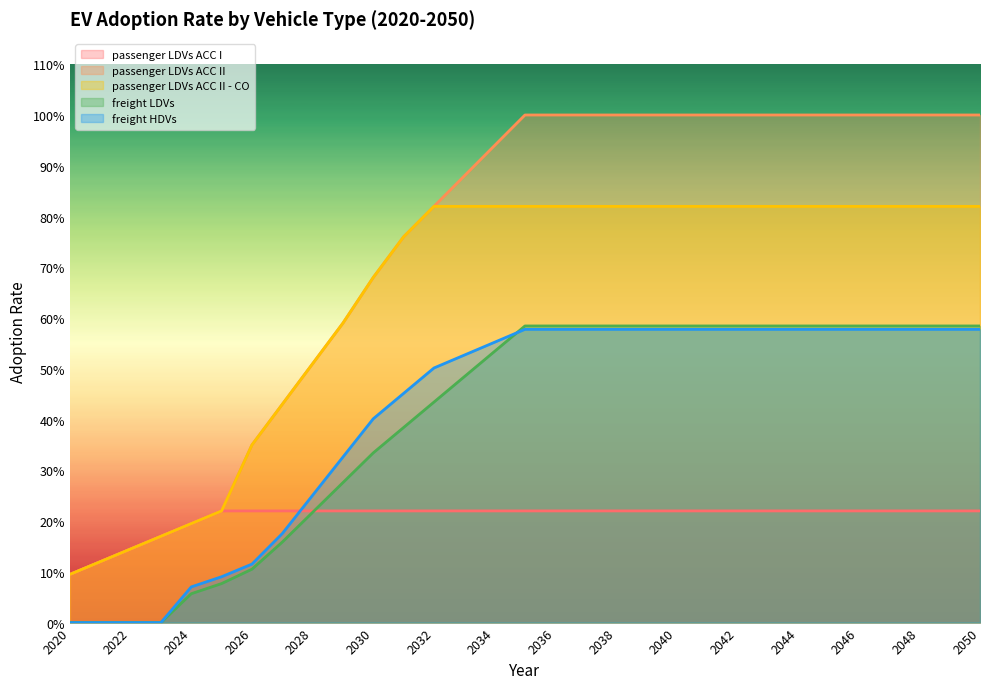

What are all the series names shown in the legend?

passenger LDVs ACC I, passenger LDVs ACC II, passenger LDVs ACC II - CO, freight LDVs, freight HDVs